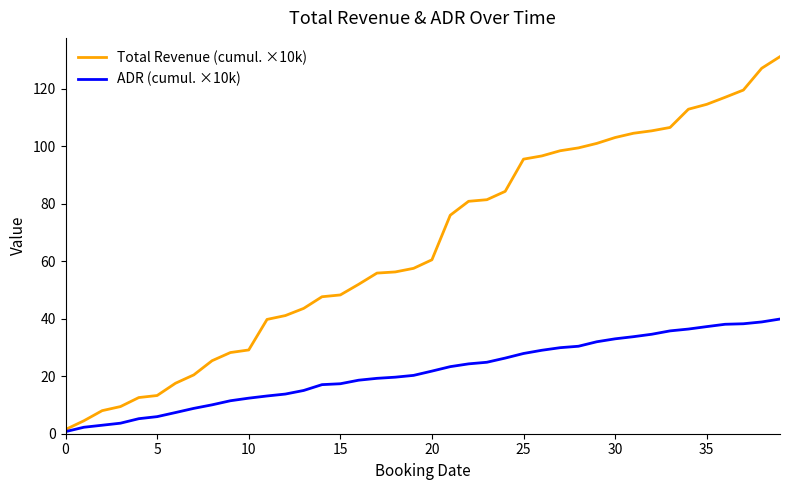

What is the difference between the maximum and minimum values in the Total Revenue (cumul. ×10k) series?

129.7